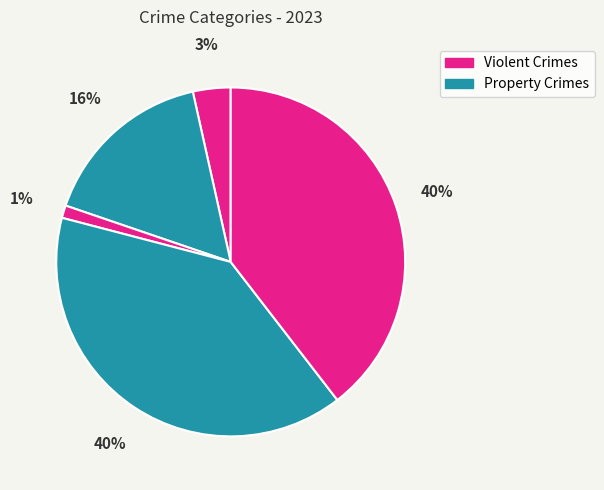

How many slices are in this pie chart?

5